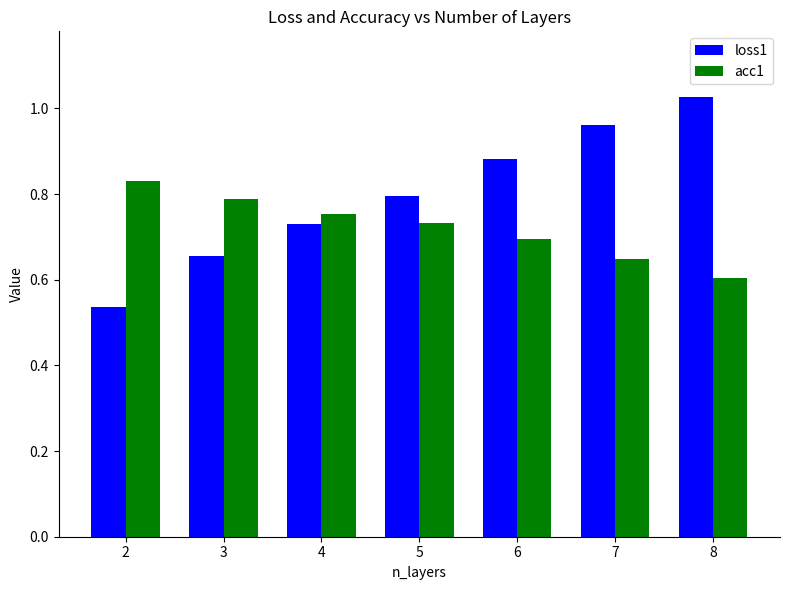

At which label is loss1 closest to 0?

2